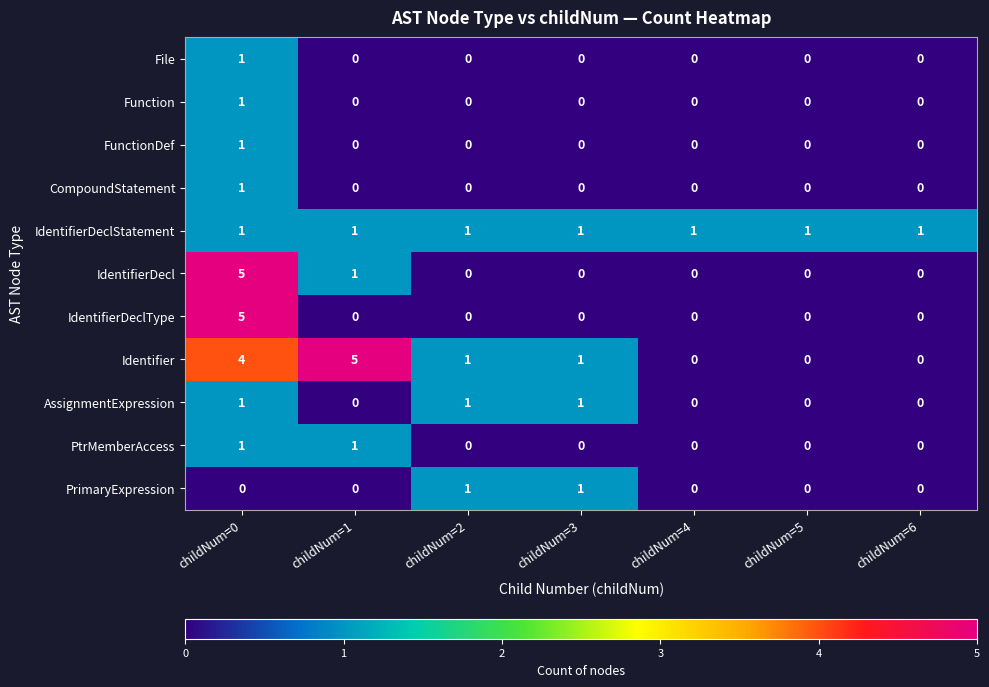

Is the value of IdentifierDecl at childNum=0 greater than the value of CompoundStatement at childNum=5?

Yes